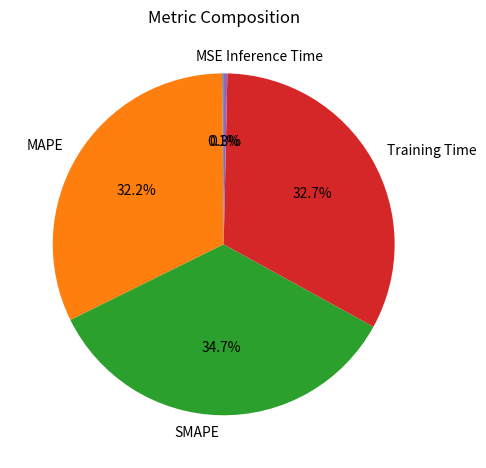

Between Training Time and Inference Time, which is larger?

Training Time